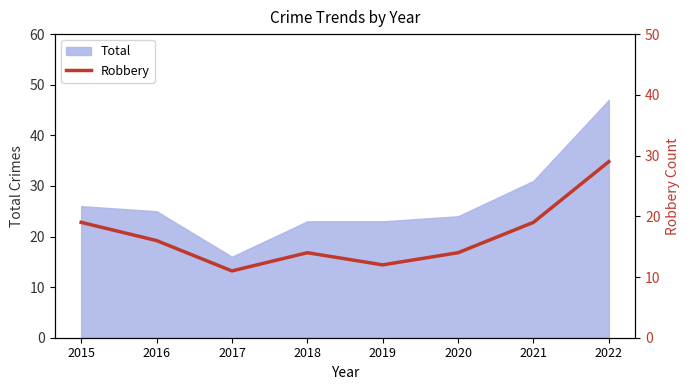

What is the minimum value for Total?

16